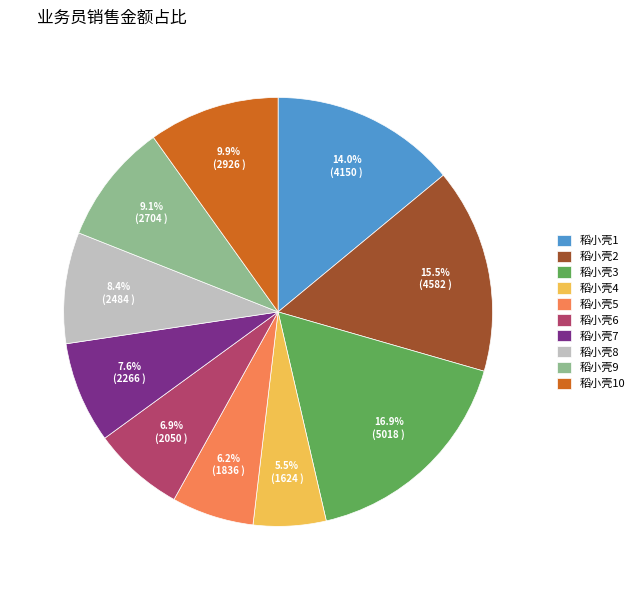

Which slice is the smallest?

稻小壳4